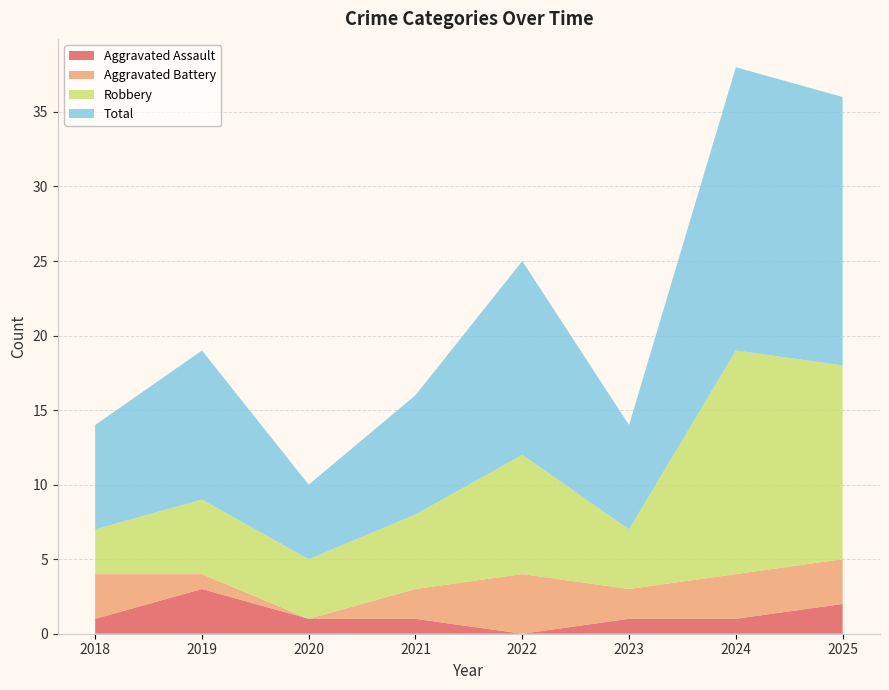

Reading right to left, what are all the values shown in this chart?

Aggravated Assault: 2025=2	2024=1	2023=1	2022=0	2021=1	2020=1	2019=3	2018=1
Aggravated Battery: 2025=3	2024=3	2023=2	2022=4	2021=2	2020=0	2019=1	2018=3
Robbery: 2025=13	2024=15	2023=4	2022=8	2021=5	2020=4	2019=5	2018=3
Total: 2025=18	2024=19	2023=7	2022=13	2021=8	2020=5	2019=10	2018=7